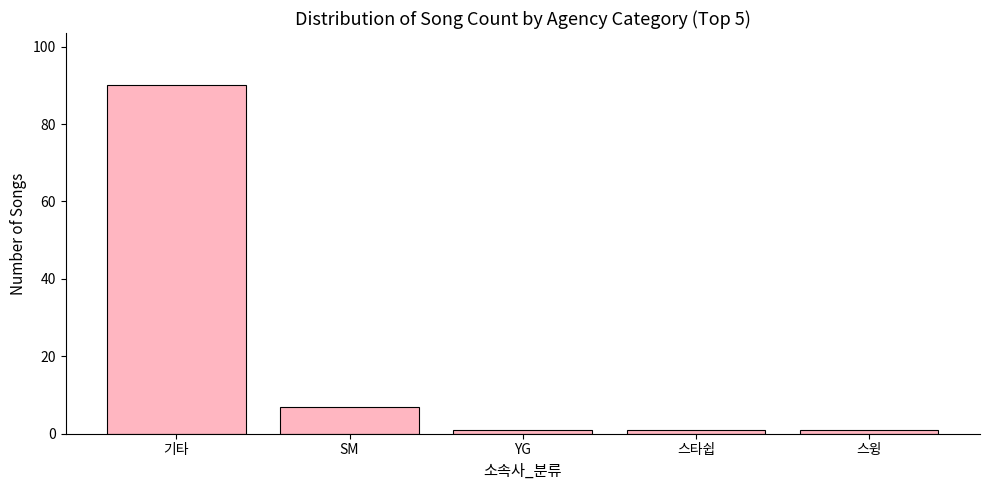

What is the maximum value shown in the chart?

90